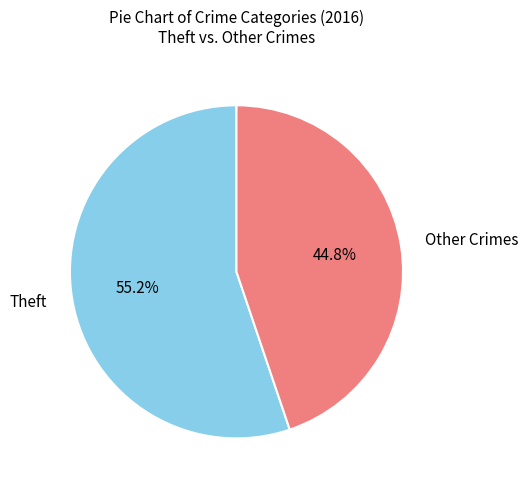

Count the number of slices in the pie.

2